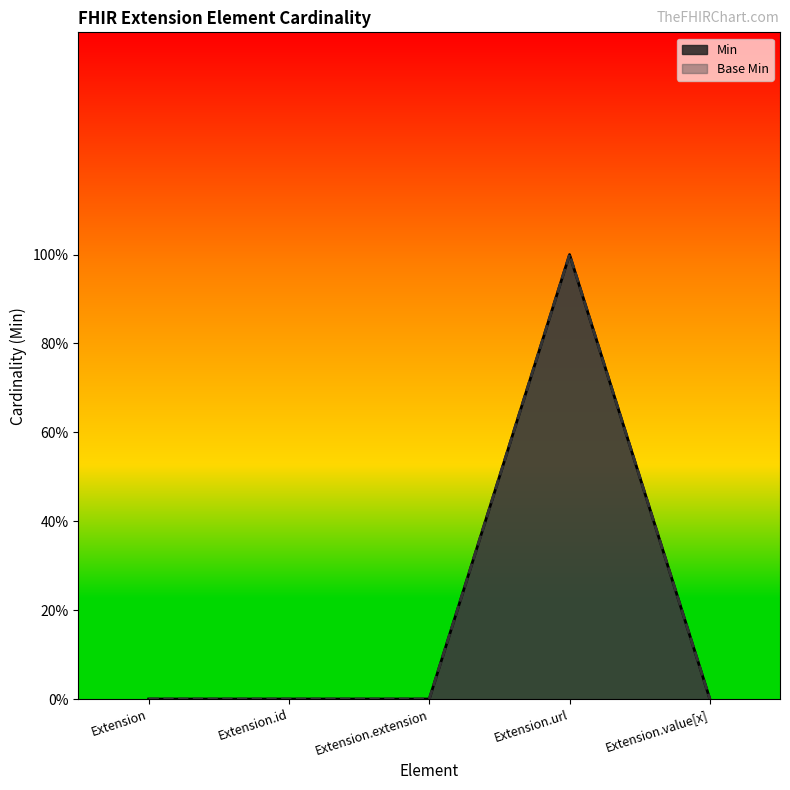

What is the sum of all Min values?

1